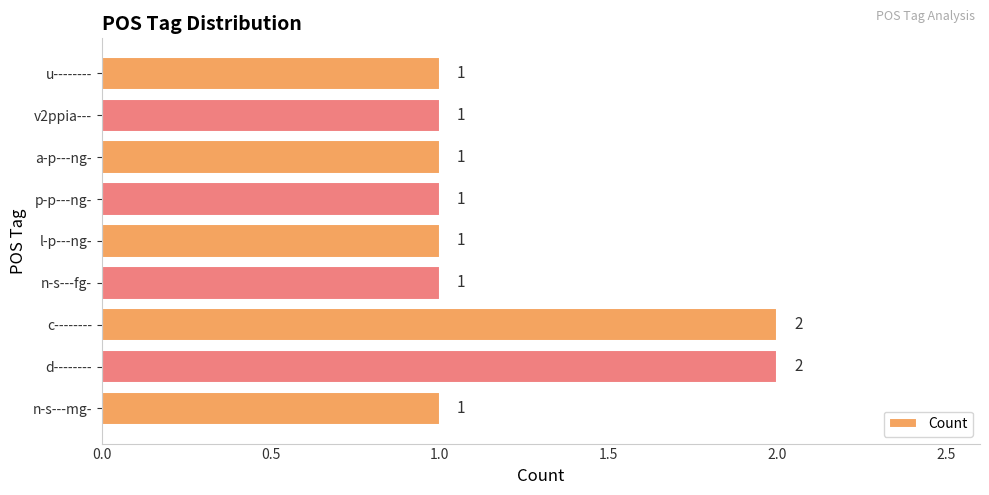

How many bars are there in total?

9